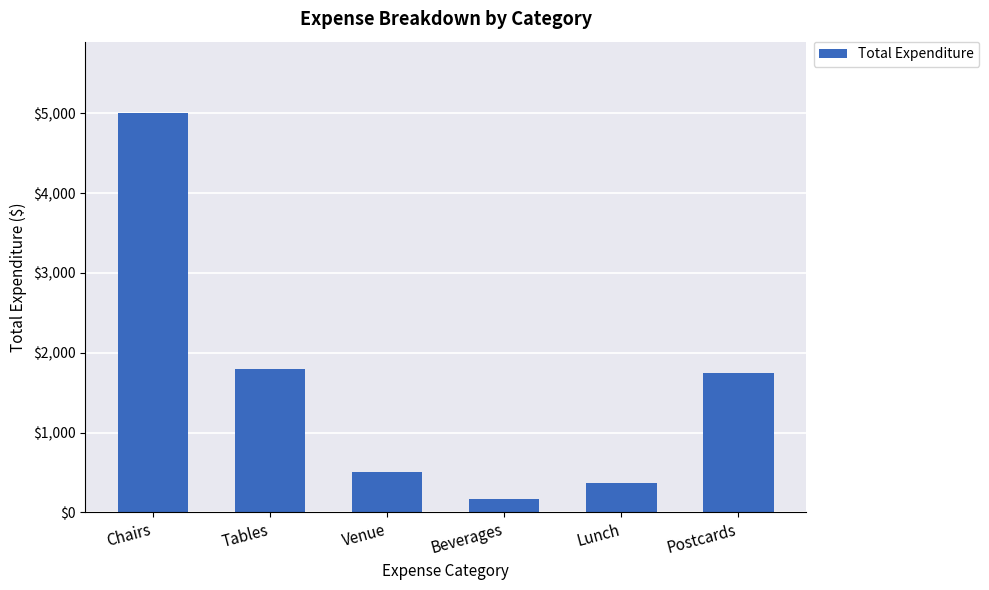

What is the minimum value shown in the chart?

165